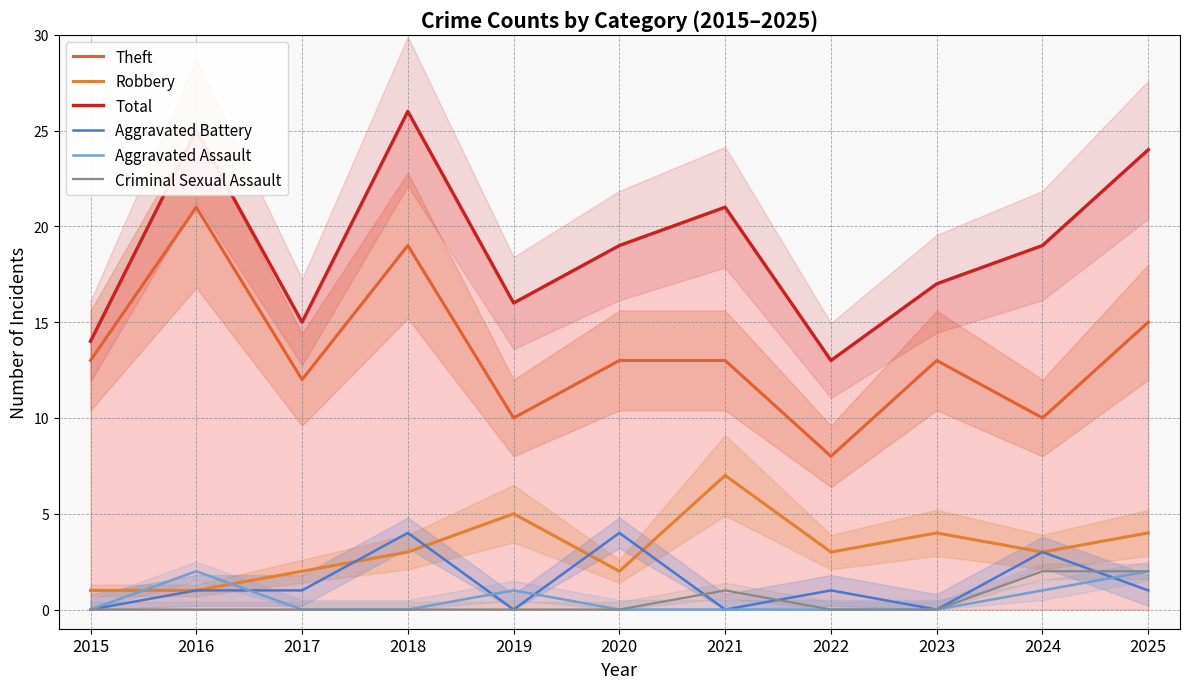

Reading left to right, transcribe all the data shown in this chart.

Theft: 13	21	12	19	10	13	13	8	13	10	15
Robbery: 1	1	2	3	5	2	7	3	4	3	4
Total: 14	25	15	26	16	19	21	13	17	19	24
Aggravated Battery: 0	1	1	4	0	4	0	1	0	3	1
Aggravated Assault: 0	2	0	0	1	0	0	0	0	1	2
Criminal Sexual Assault: 0	0	0	0	0	0	1	0	0	2	2